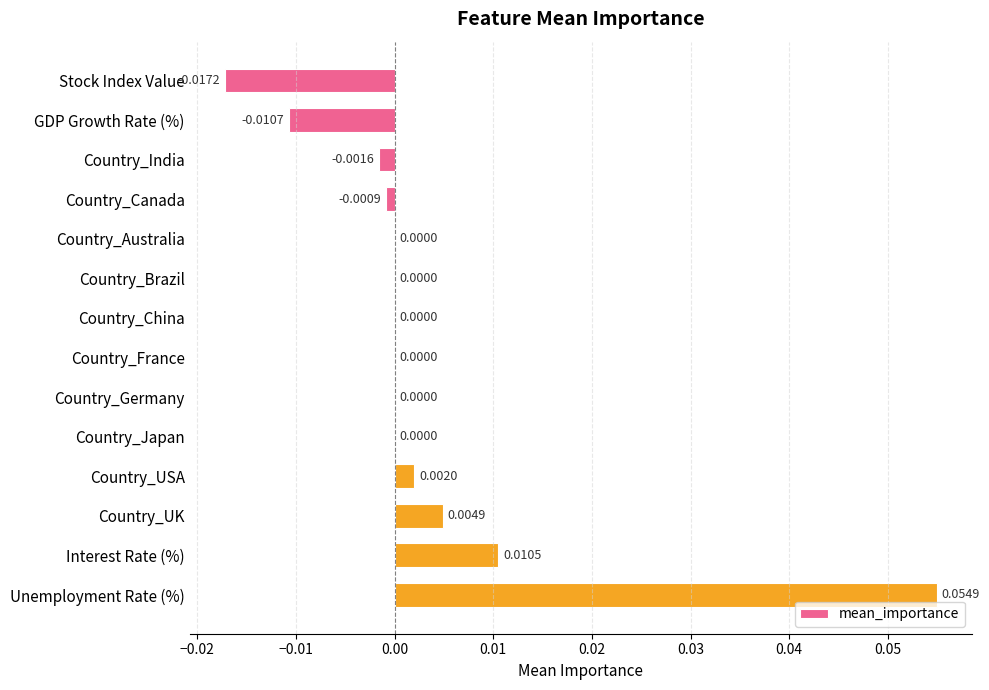

How many series are shown in this chart?

1